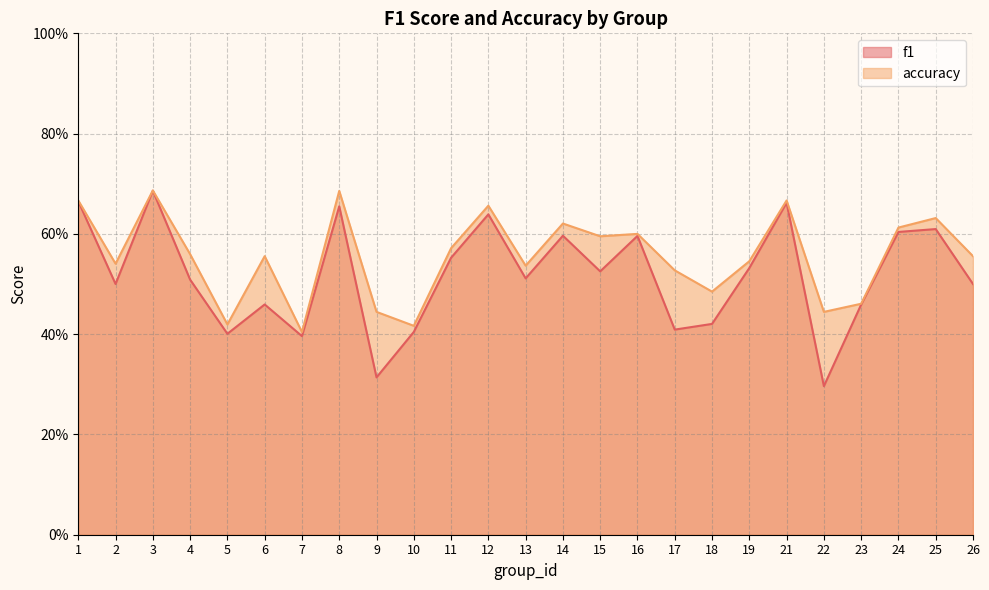

The value of accuracy at 7 is 0.4. True or false?

True